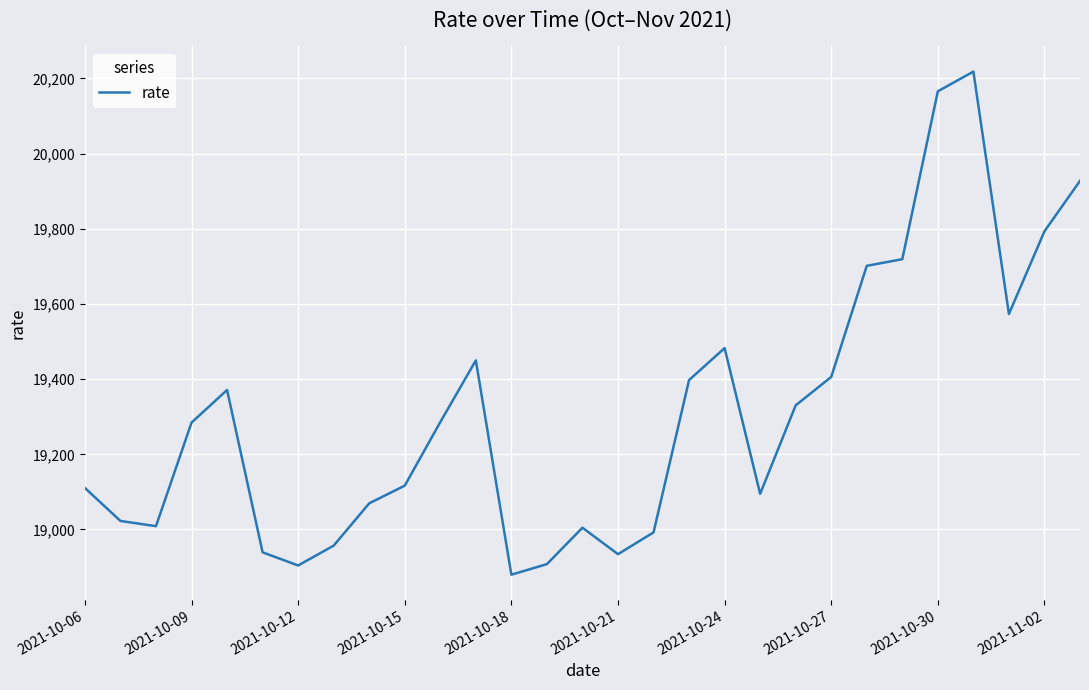

What is the maximum value shown in the chart?

20218.4